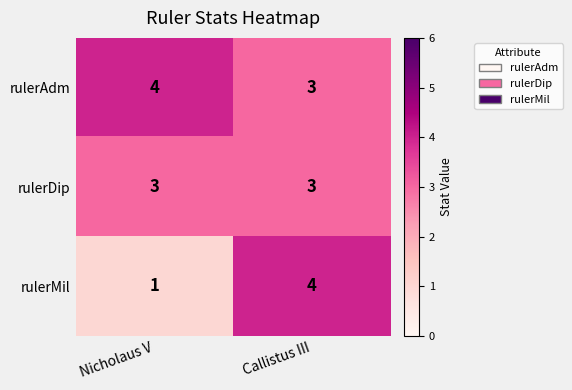

List the series in order of their overall mean, lowest first.

rulerMil, rulerDip, rulerAdm